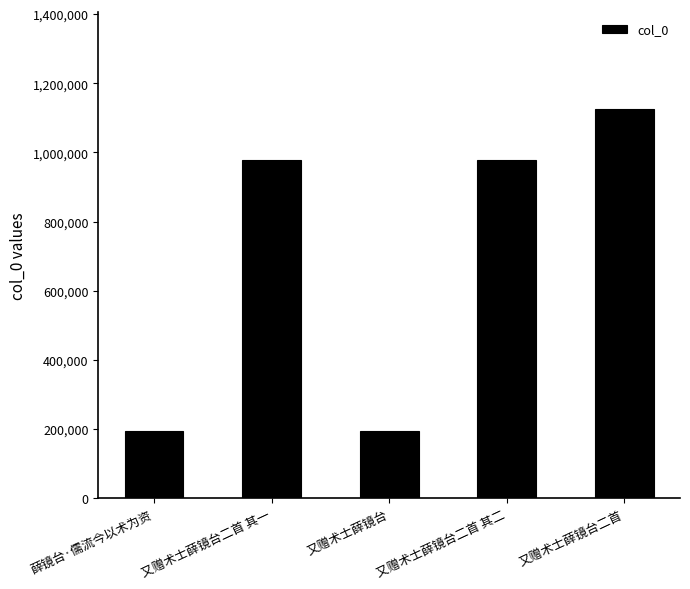

How many values are below 976830?

2